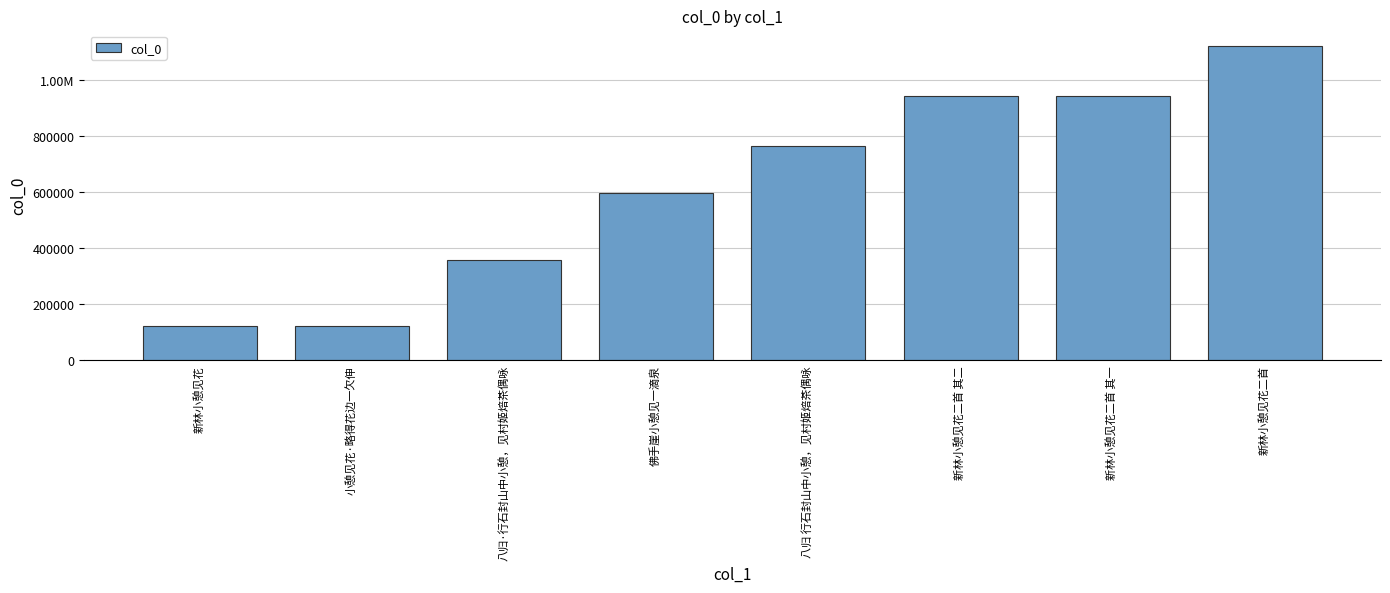

Are the bars horizontal?

No